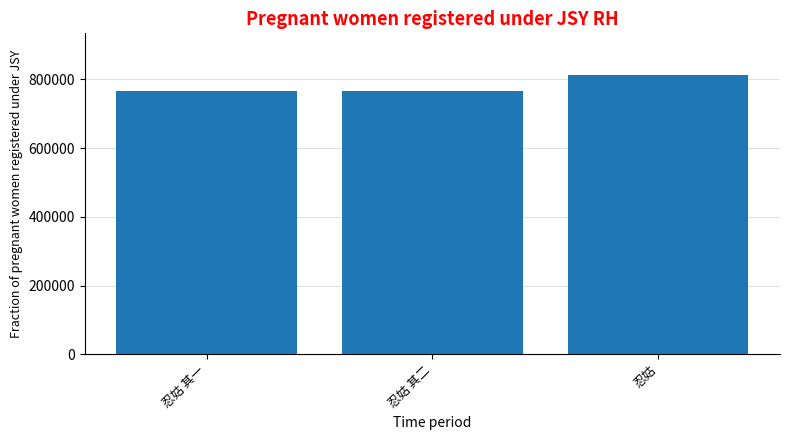

Between 忍姑 其一 and 忍姑, which is larger?

忍姑